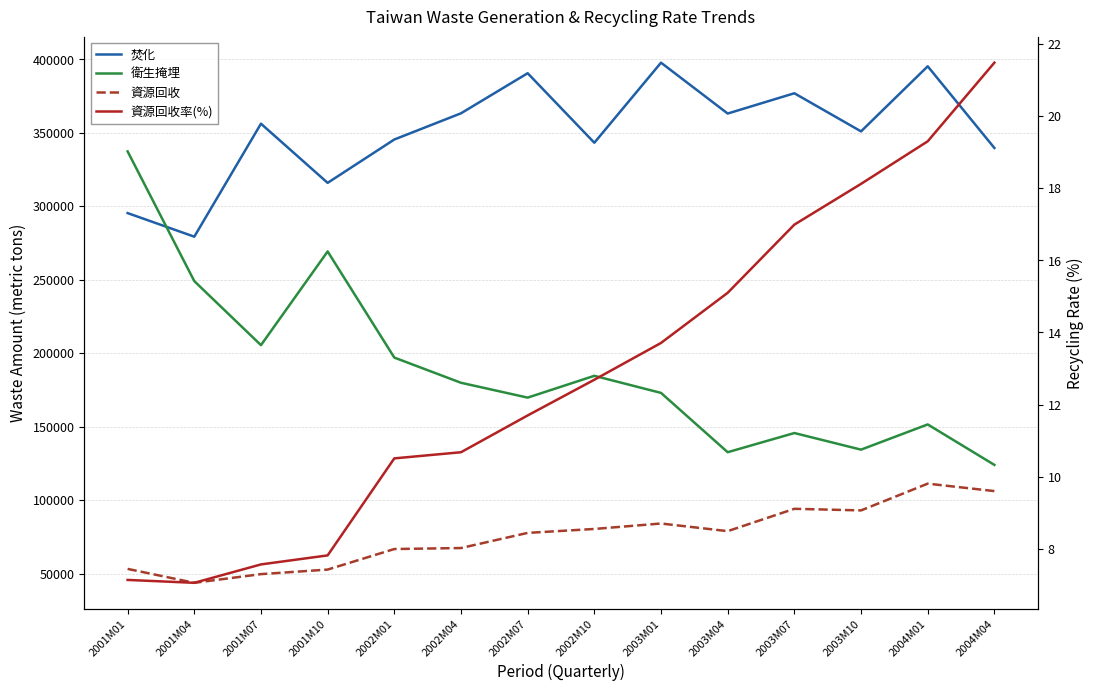

Is it true that 衛生掩埋 equals 90754.9 at 2003M04?

False